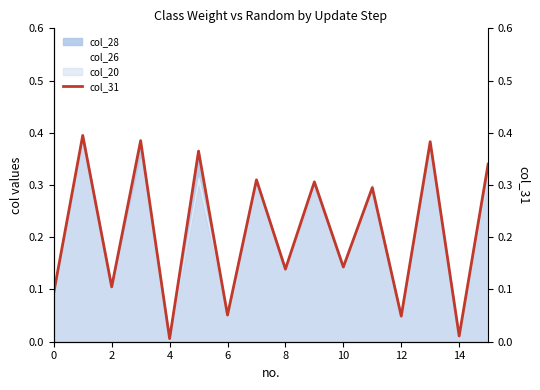

What is the difference between the values at 13 and 9?

0.1